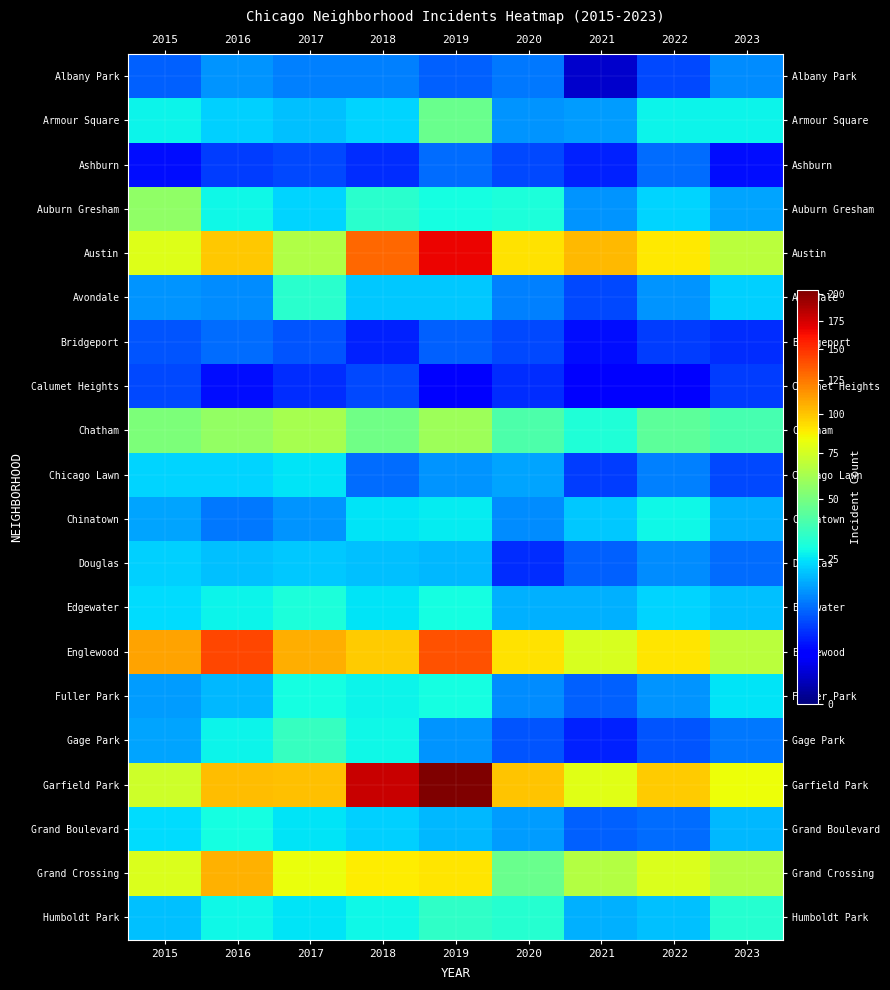

At which category is the sum across all series the highest?

2019